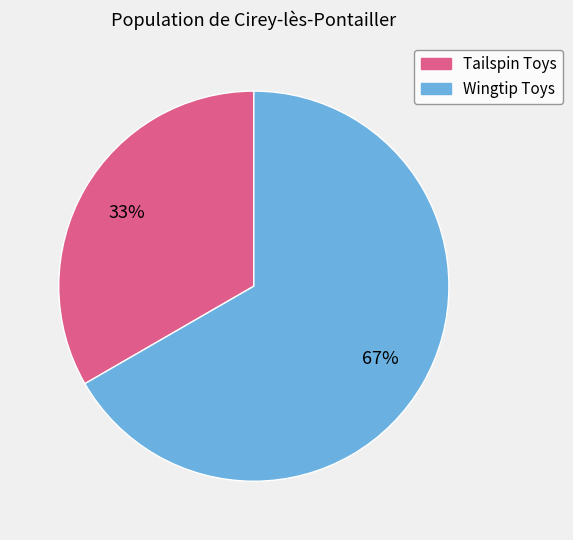

Rank the categories by value from highest to lowest.

Wingtip Toys, Tailspin Toys